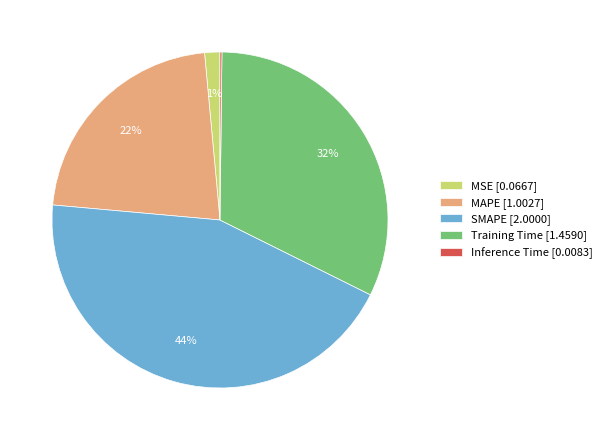

The MAPE slice represents 22% of the pie. True or false?

True